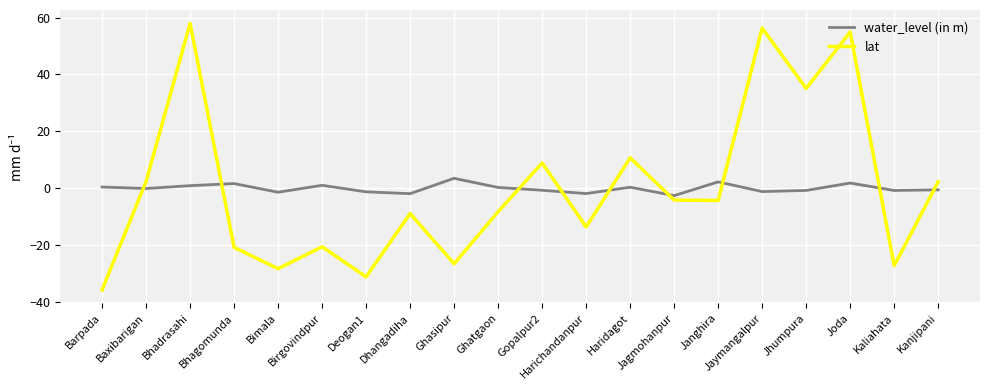

What is the difference between the maximum and minimum values in the lat series?

93.6